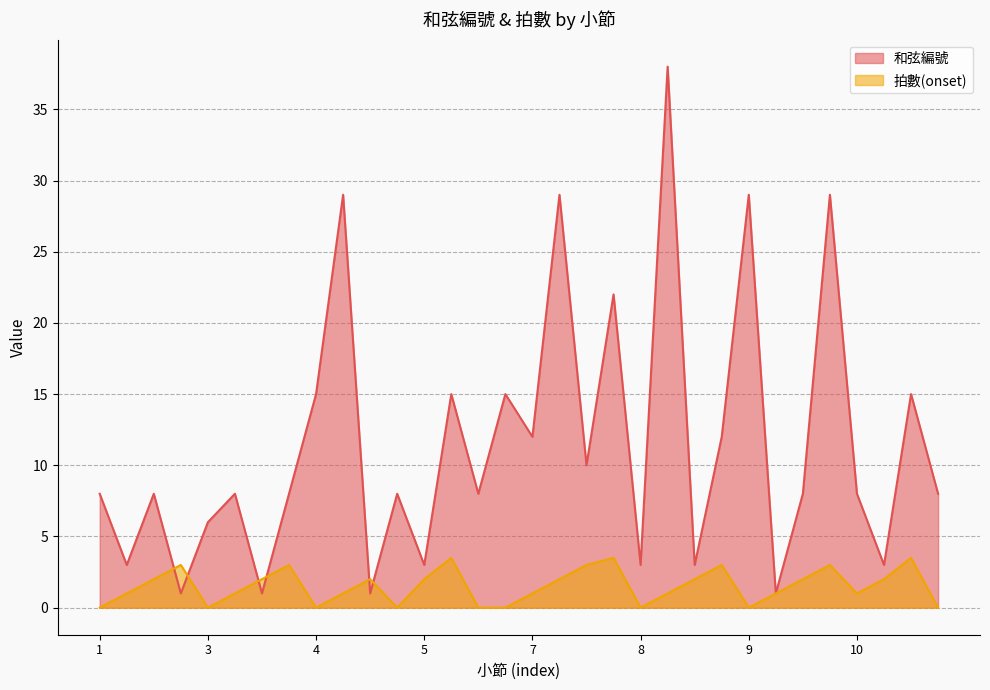

Is the value of 拍數(onset) at 10 greater than the value of 和弦編號 at 3?

No